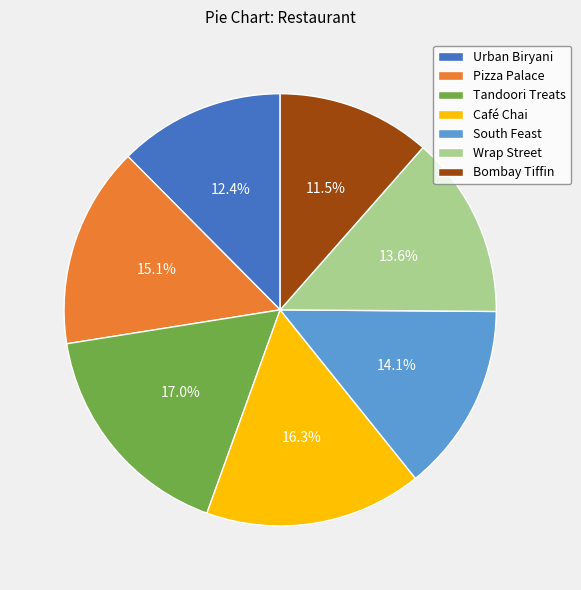

True or false: Wrap Street accounts for 14% of the total.

True